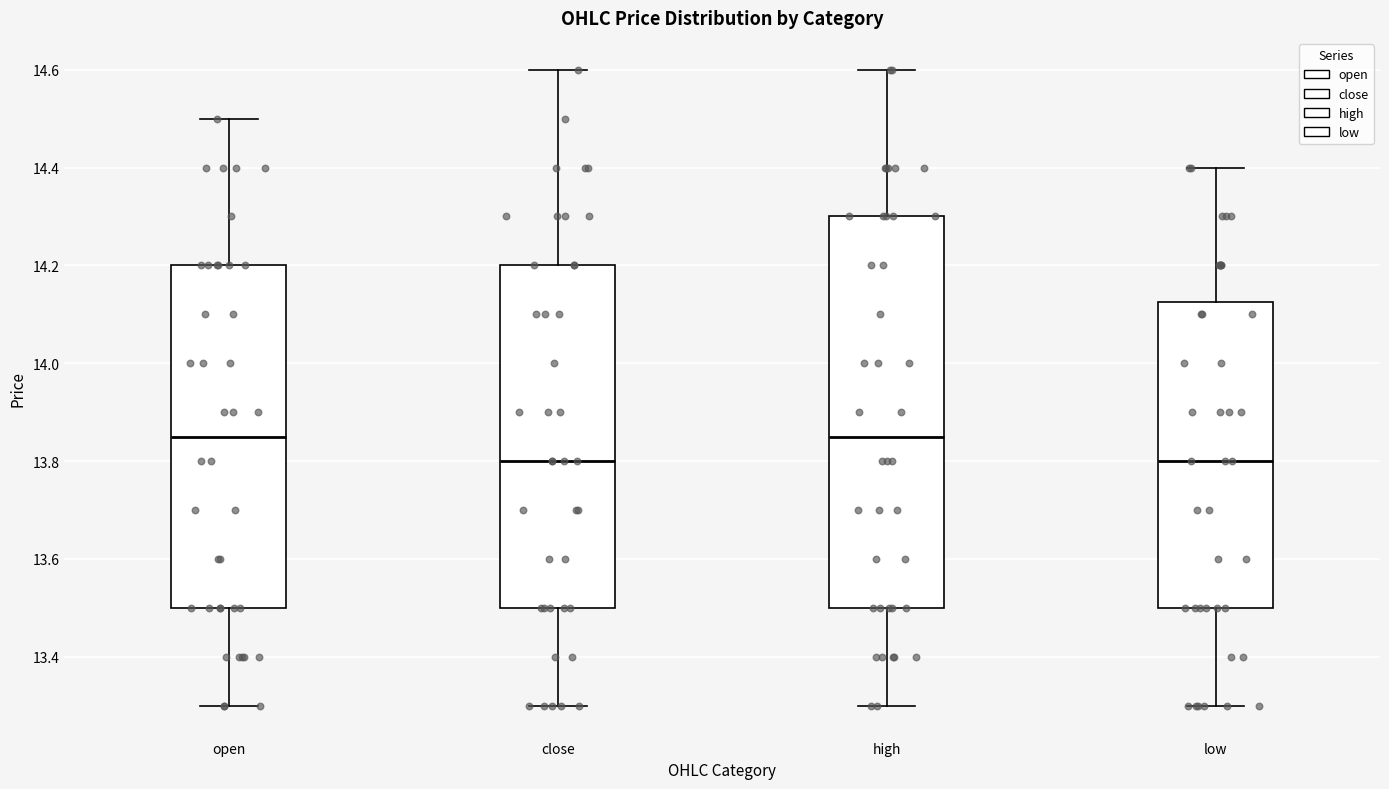

Where is the upper edge of the box for close on the y-axis? The values are not printed on the chart, so give them approximately, as read against the axis.

14.20